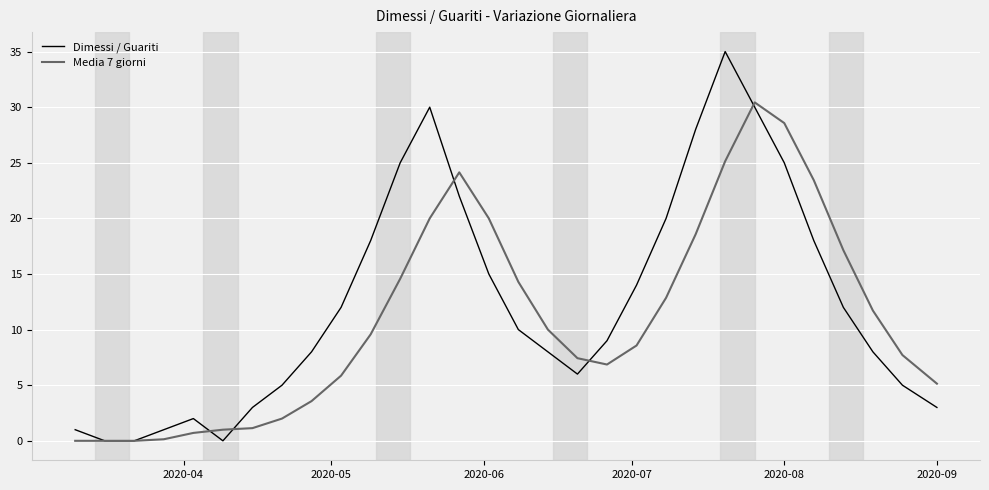

What is the highest value of the Dimessi / Guariti series?

35.0